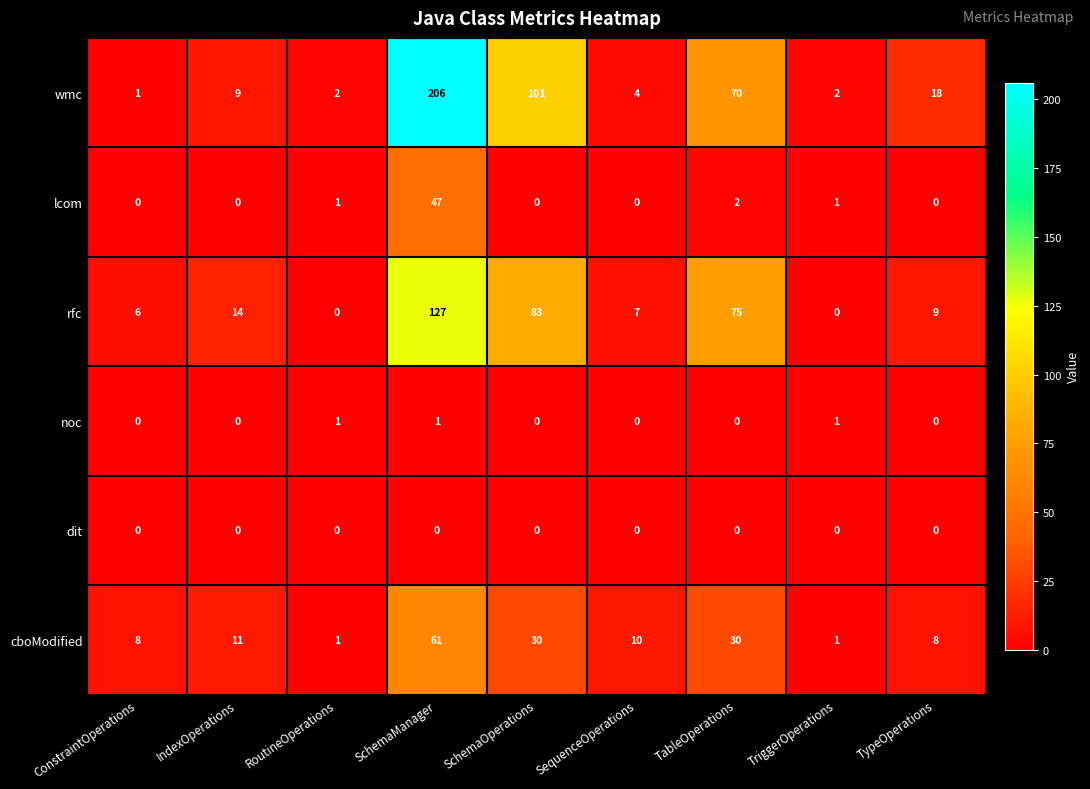

True or false: noc has a value of 0 at TableOperations.

True